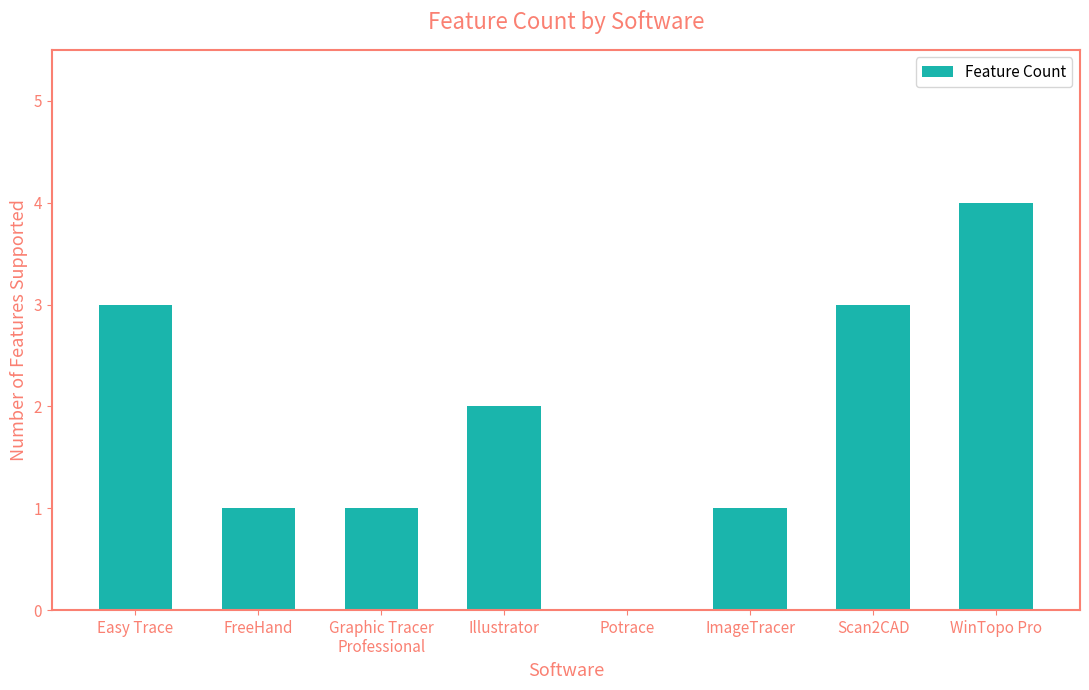

Where is the data nearest to the value 2?

Illustrator